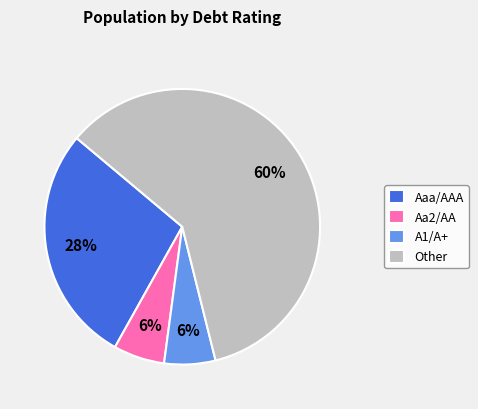

Which slice is the largest?

Other